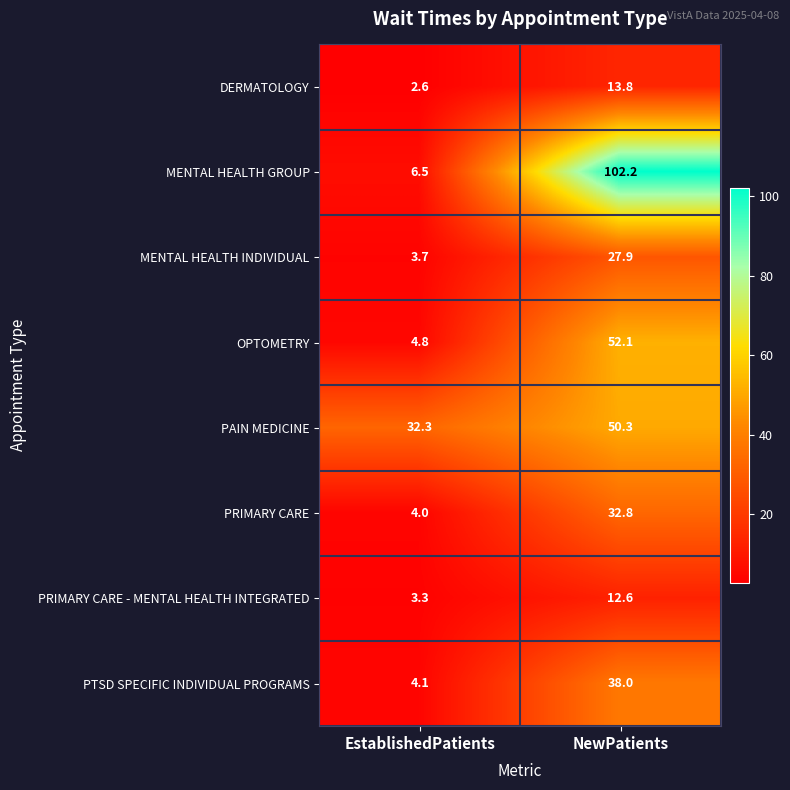

Count the number of categories in the chart.

2